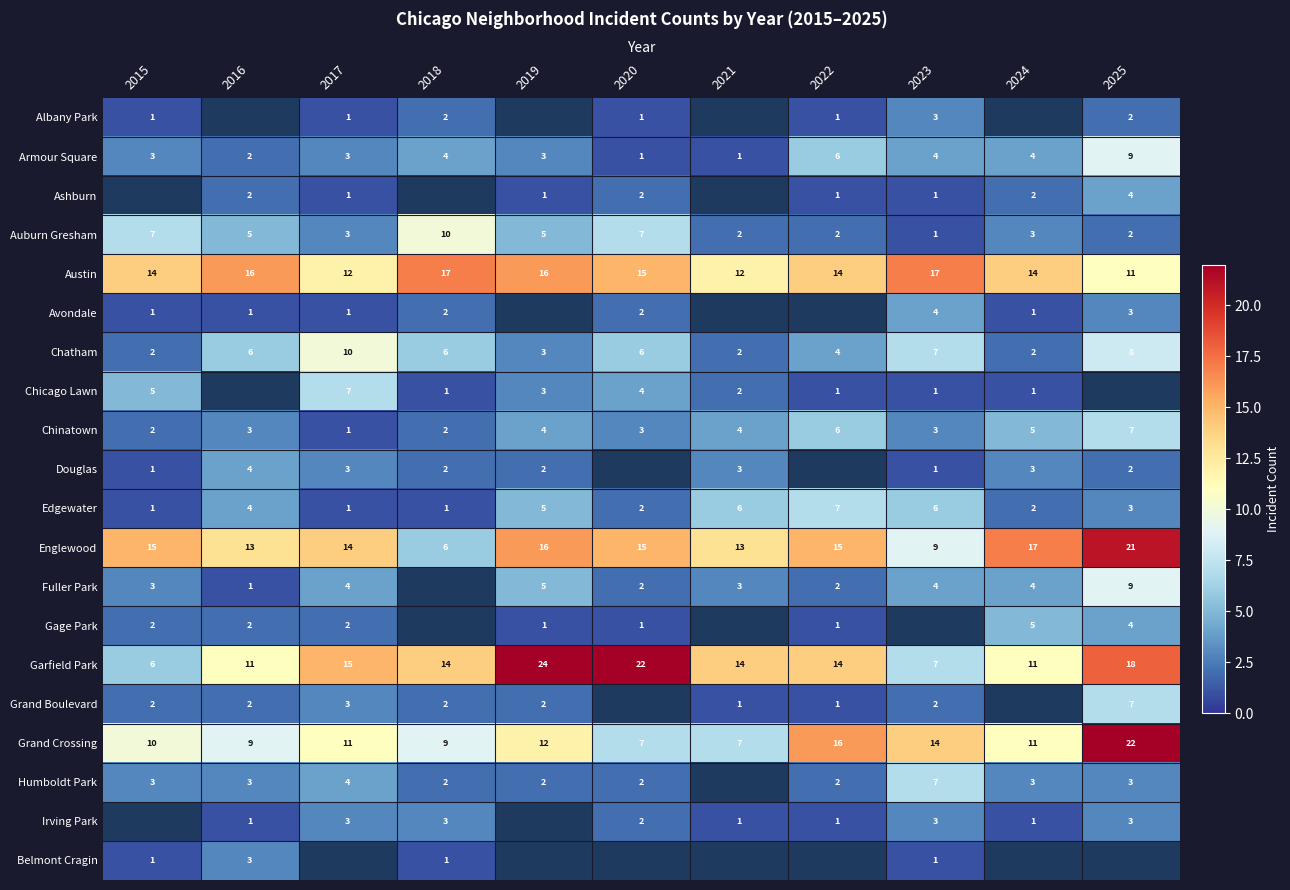

Is the value of Humboldt Park at 2017 greater than the value of Edgewater at 2021?

No